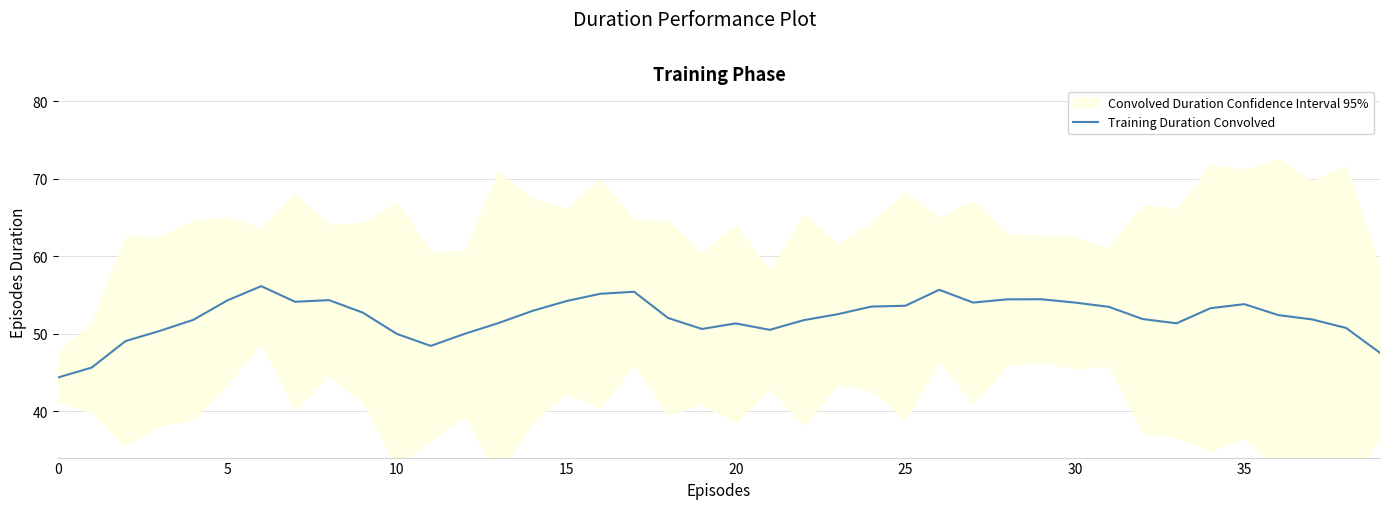

What is the difference between the maximum and minimum values?

11.8